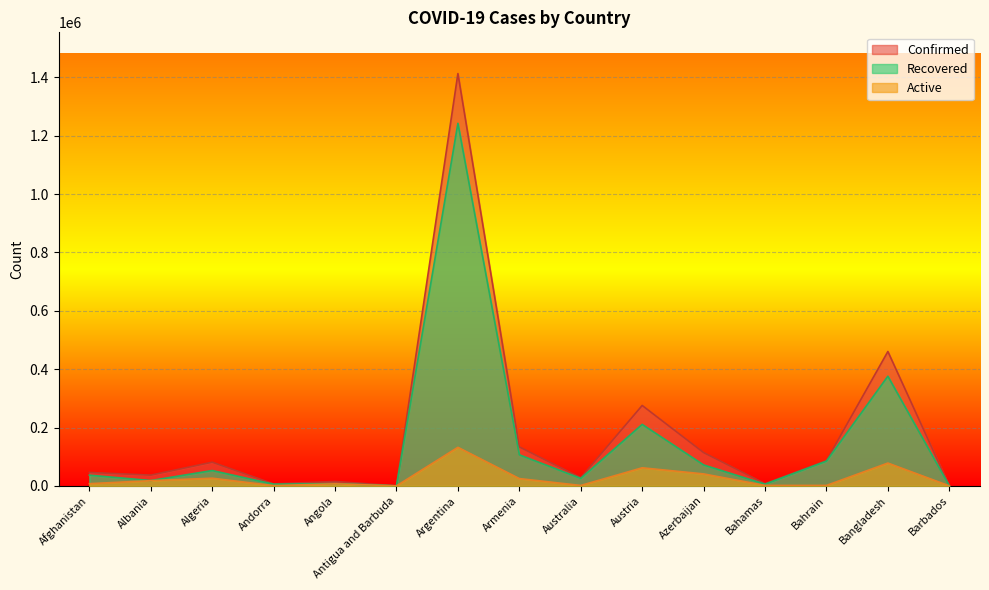

True or false: Active and Recovered cross at least once.

False